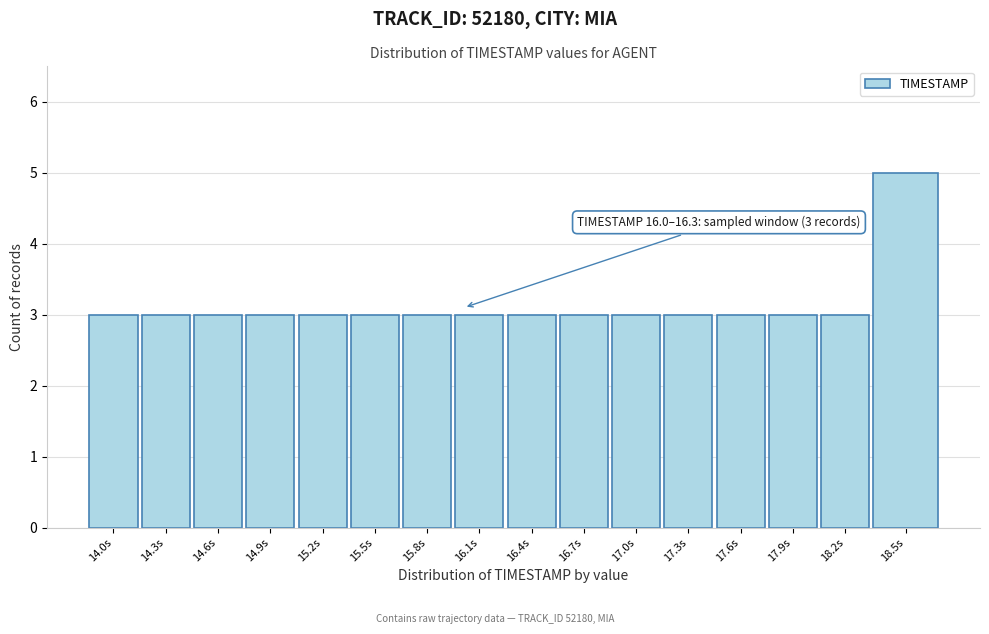

Reading left to right, transcribe all the data shown in this chart.

3	3	3	3	3	3	3	3	3	3	3	3	3	3	3	5